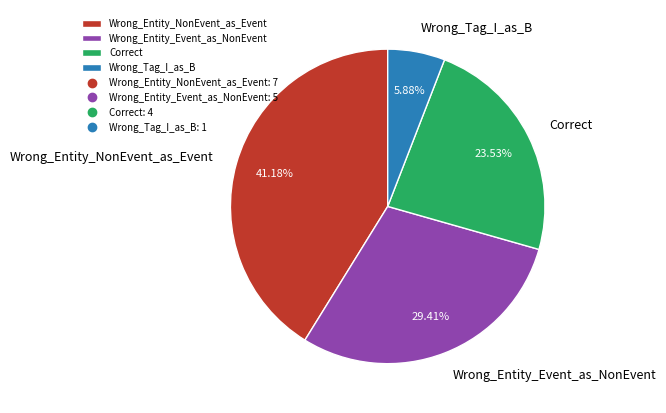

What percentage is the Wrong_Entity_NonEvent_as_Event slice, to the nearest percent?

41%